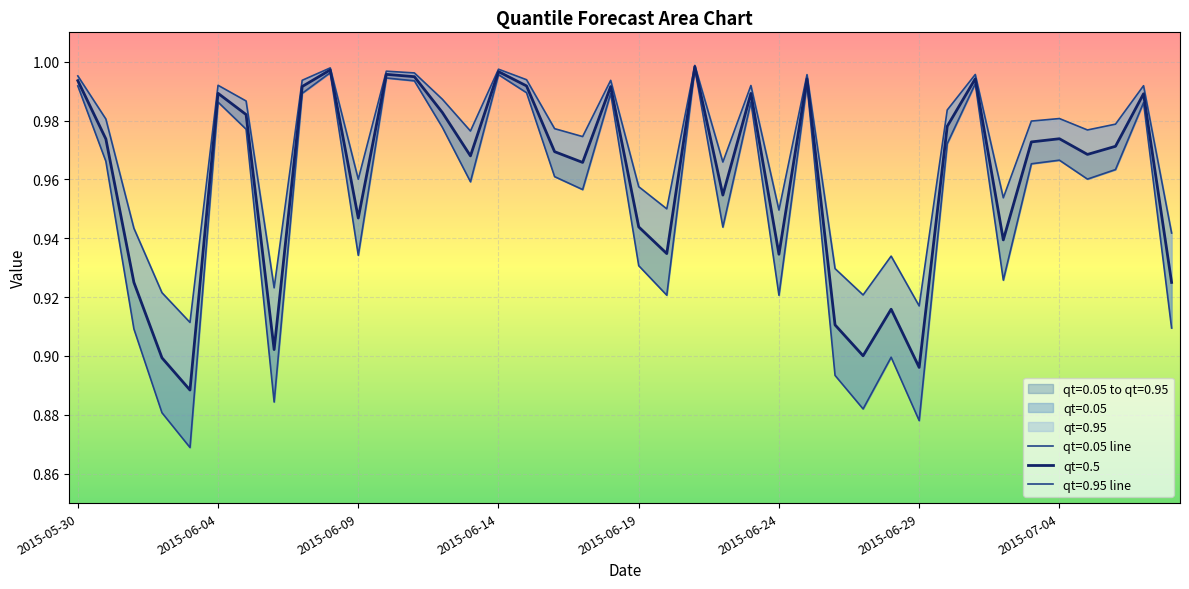

The value of qt=0.05 at 2015-07-02 is 0.9. True or false?

True